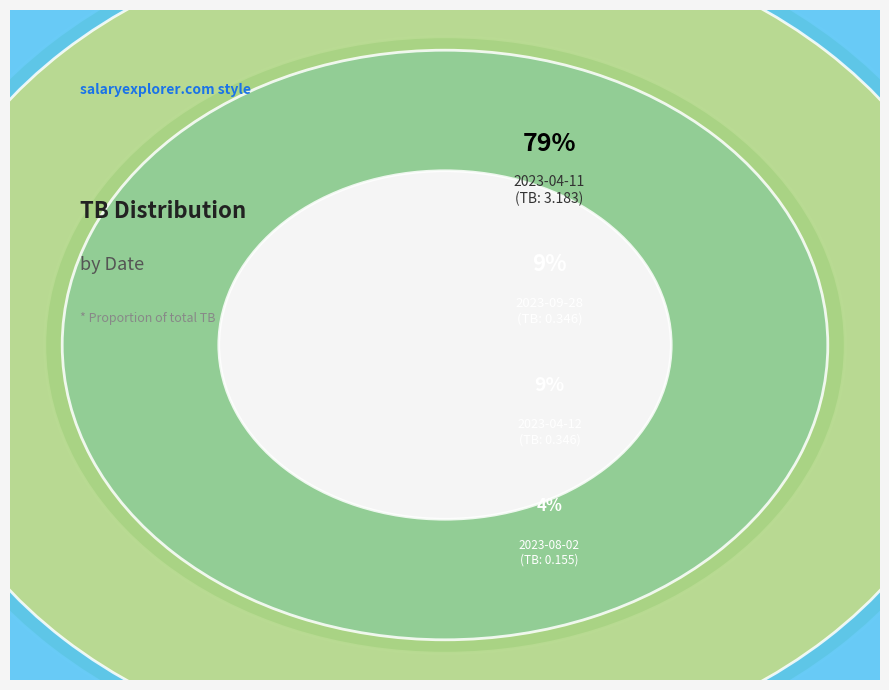

What is the majority slice?

2023-04-11